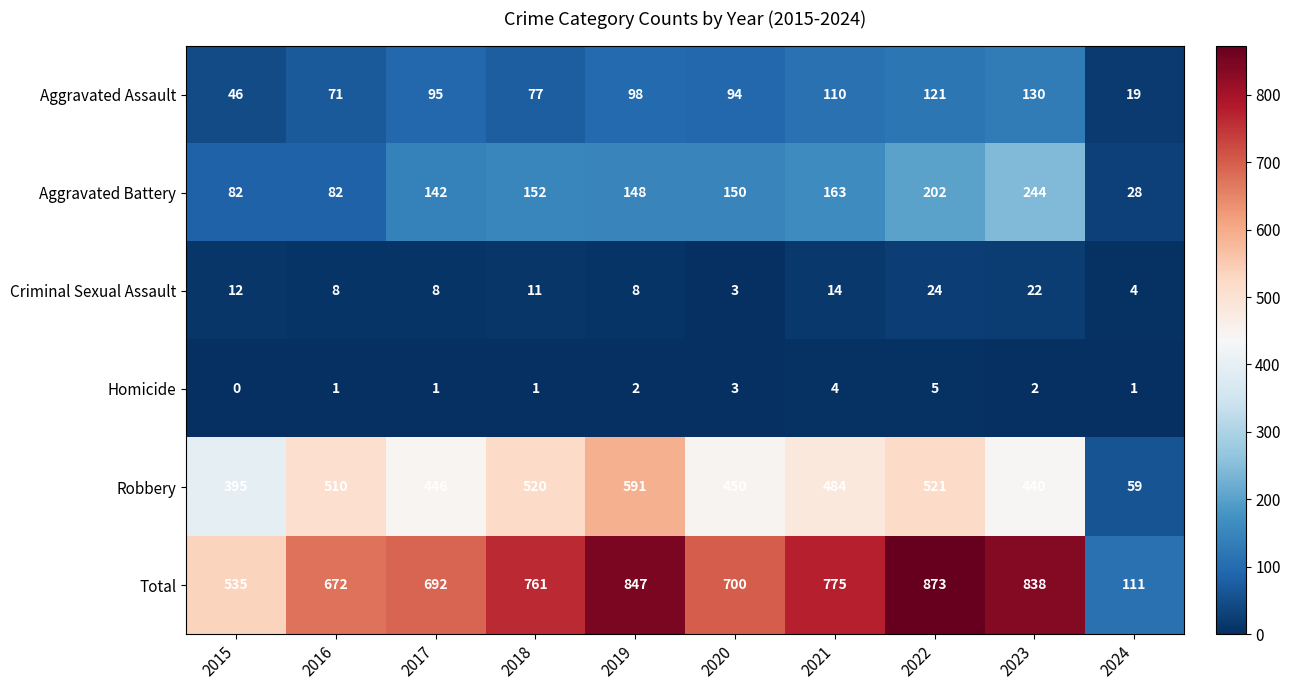

List the series in order of their peak value, highest first.

Total, Robbery, Aggravated Battery, Aggravated Assault, Criminal Sexual Assault, Homicide